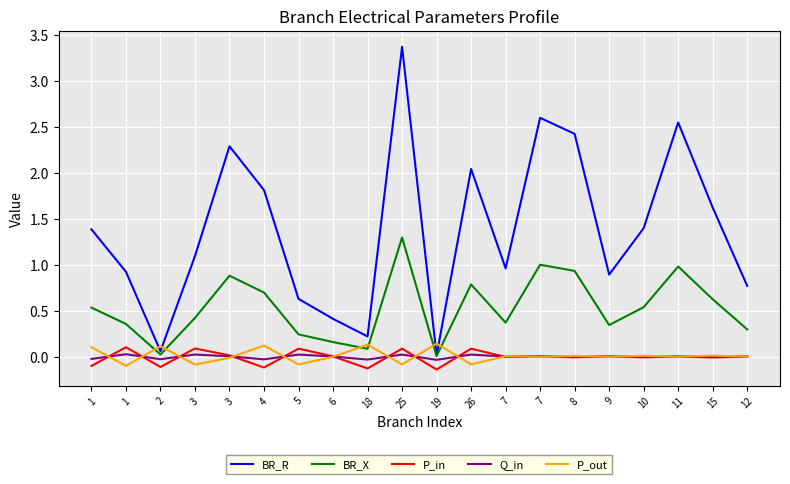

True or false: BR_R has a value of 3.7 at 7.

False